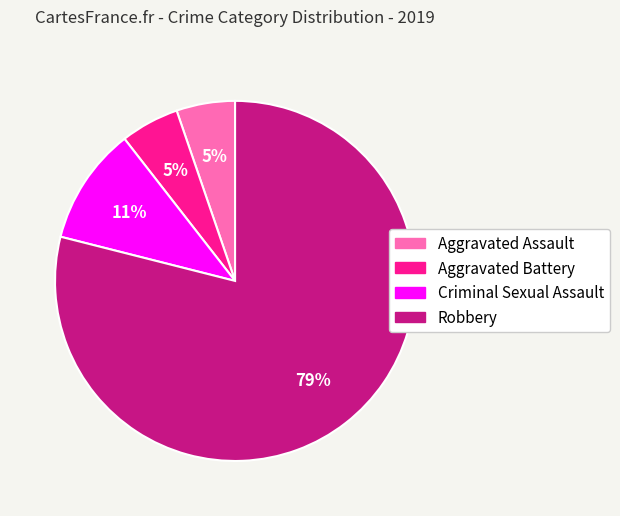

Which slice is the largest?

Robbery